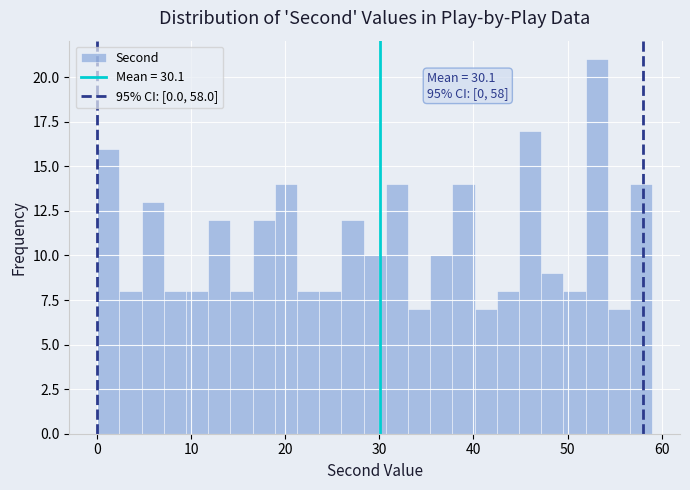

Around what value on the x-axis is the tallest bar? Give the approximate position of its centre, as read against the axis.

53